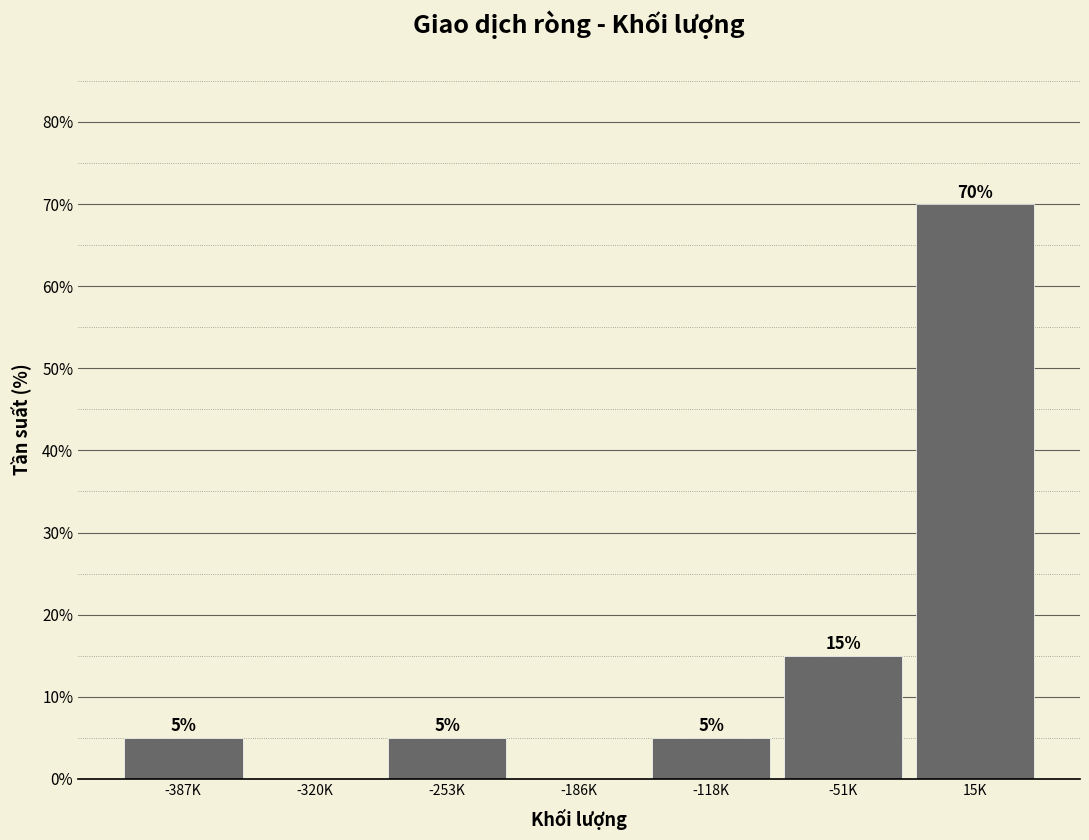

Reading left to right, list all the values displayed in this chart.

-387K=5	-320K=0	-253K=5	-186K=0	-118K=5	-51K=15	15K=70